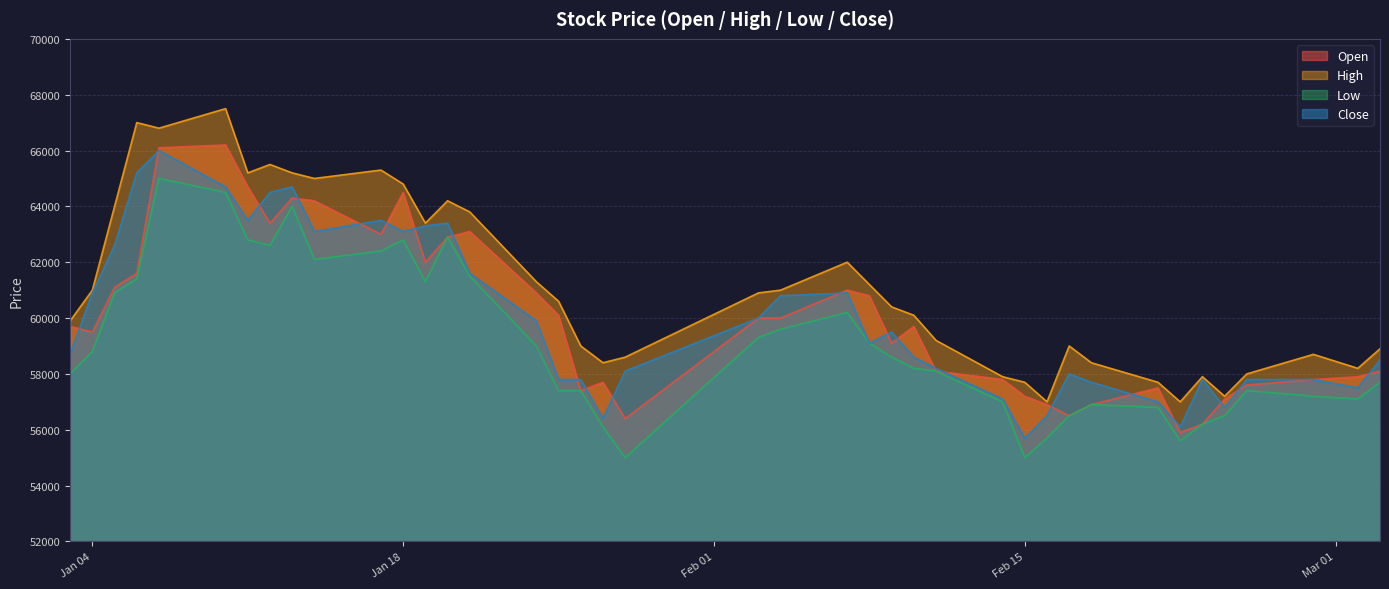

Between 2022-02-16 and 2022-02-28, which is larger?

2022-02-28